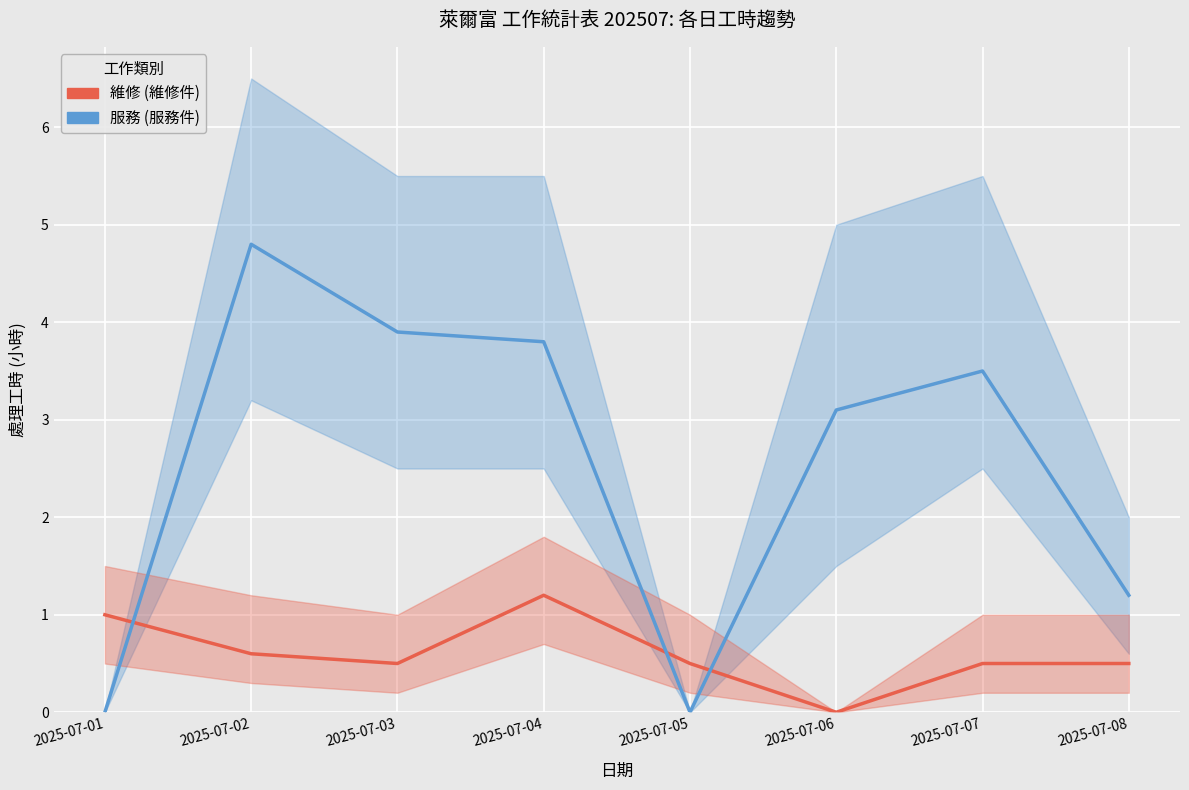

Reading left to right, what are all the values shown in this chart?

維修 (維修件): 1.0	0.6	0.5	1.2	0.5	0.0	0.5	0.5
服務 (服務件): 0.0	4.8	3.9	3.8	0.0	3.1	3.5	1.2